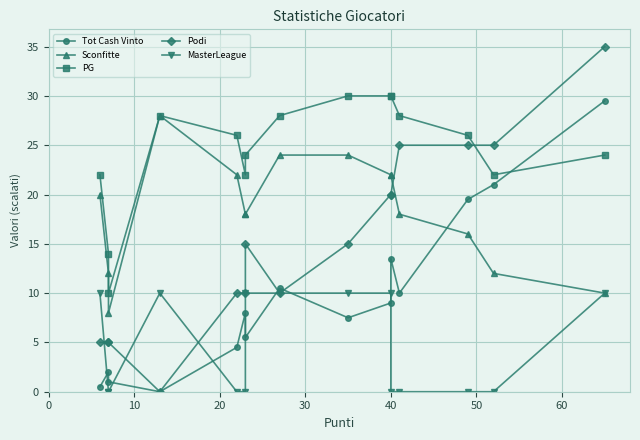

Is this an area chart (filled region under the line)?

No